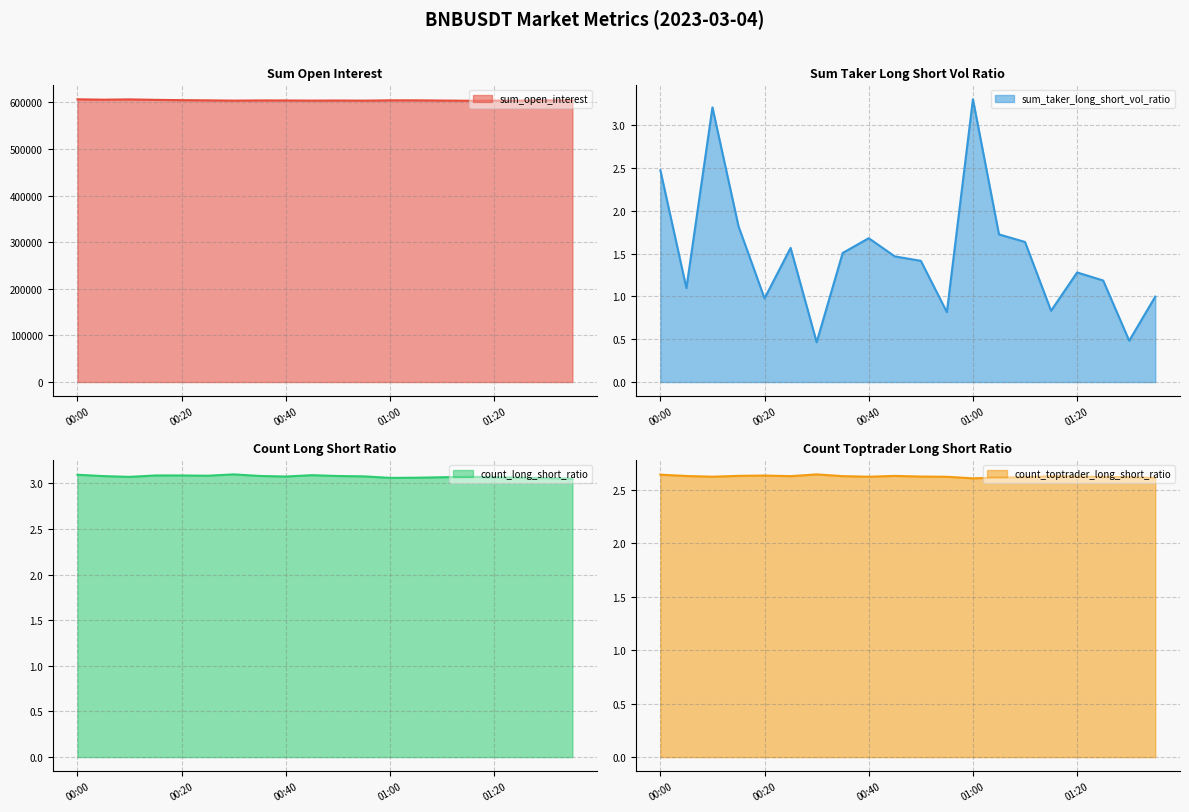

Reading left to right, list all the values displayed in this chart.

sum_open_interest: 606418.4	605591.0	606210.4	605252.2	604585.8	604185.7	603586.6	604007.8	603947.7	603603.9	603843.5	603549.6	604217.4	604210.4	603753.5	603340.2	603528.5	603619.6	604145.9	603985.3
sum_taker_long_short_vol_ratio: 2.5	1.1	3.2	1.8	1.0	1.6	0.5	1.5	1.7	1.5	1.4	0.8	3.3	1.7	1.6	0.8	1.3	1.2	0.5	1.0
count_long_short_ratio: 3.1	3.1	3.1	3.1	3.1	3.1	3.1	3.1	3.1	3.1	3.1	3.1	3.1	3.1	3.1	3.1	3.1	3.1	3.1	3.1
count_toptrader_long_short_ratio: 2.6	2.6	2.6	2.6	2.6	2.6	2.6	2.6	2.6	2.6	2.6	2.6	2.6	2.6	2.6	2.6	2.6	2.6	2.6	2.6